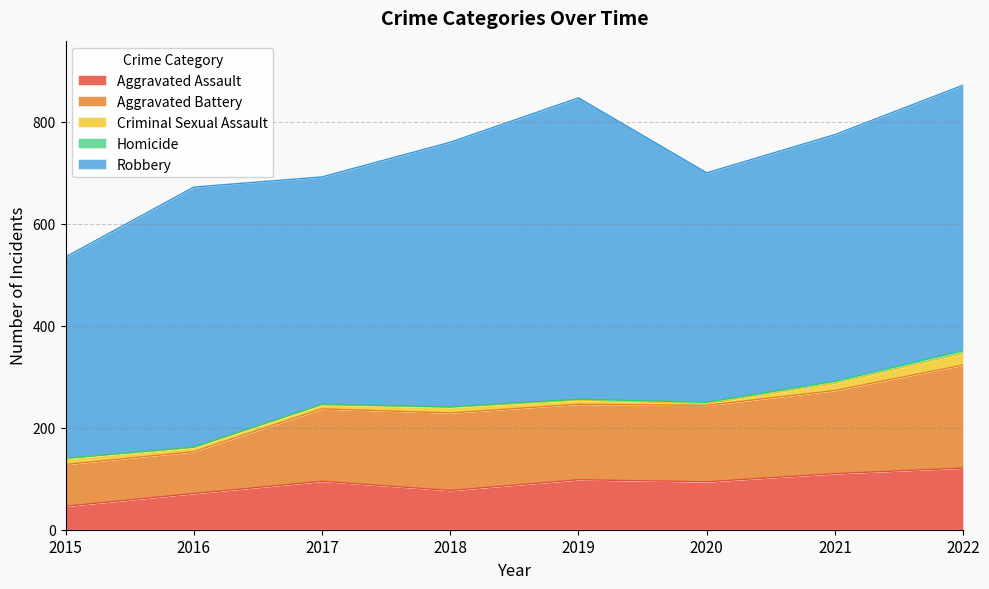

The Homicide series shows 3 at 2020. True or false?

True